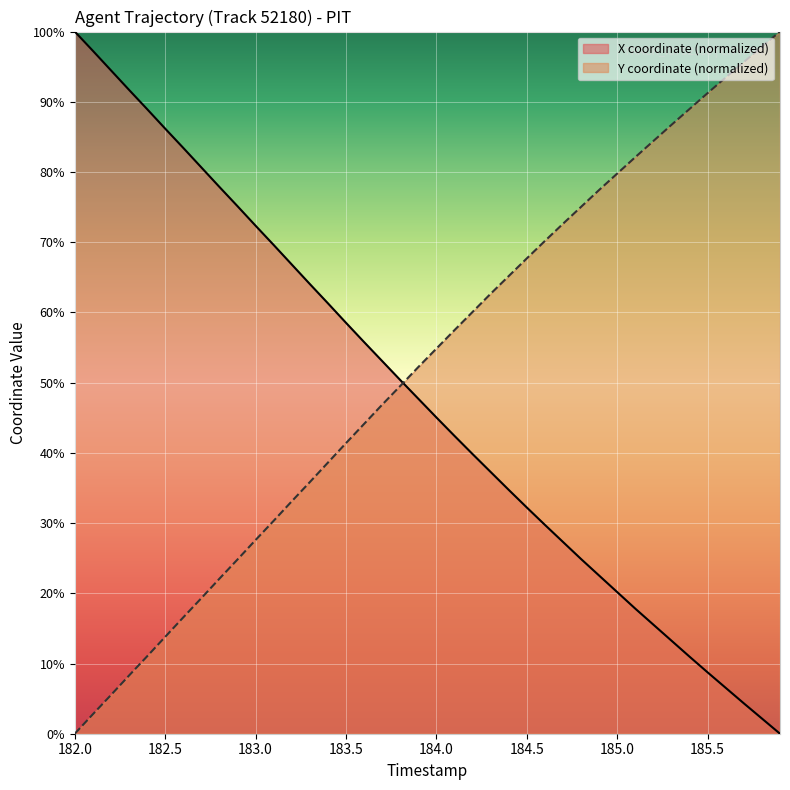

What is the greatest value displayed?

100.0